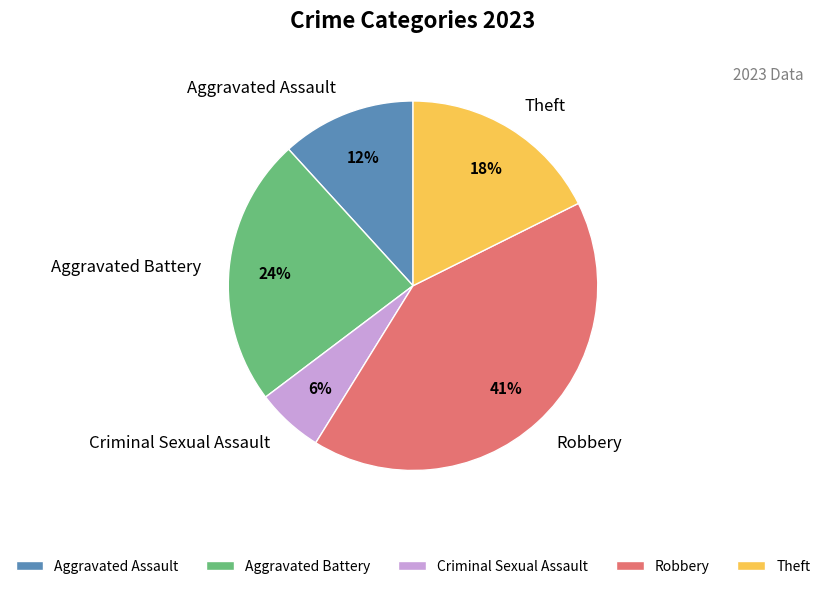

Is there a majority slice in this chart?

No